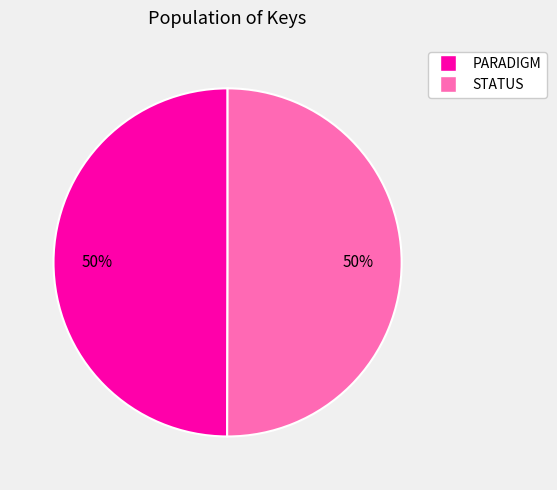

To the nearest percent, what is the average slice percentage?

50%